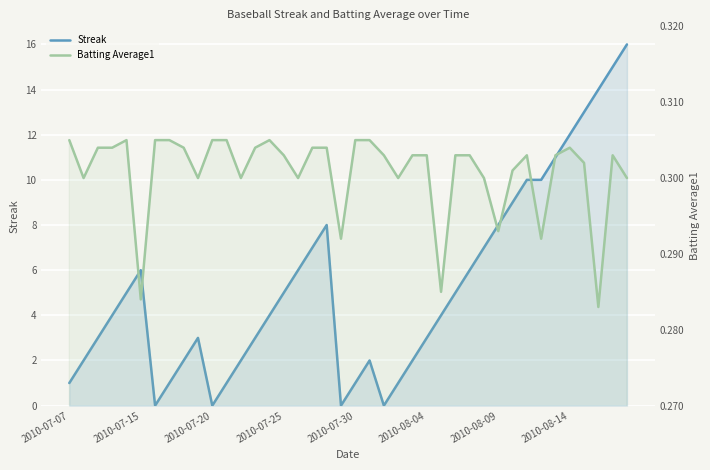

What is the highest value of the Streak series?

16.0